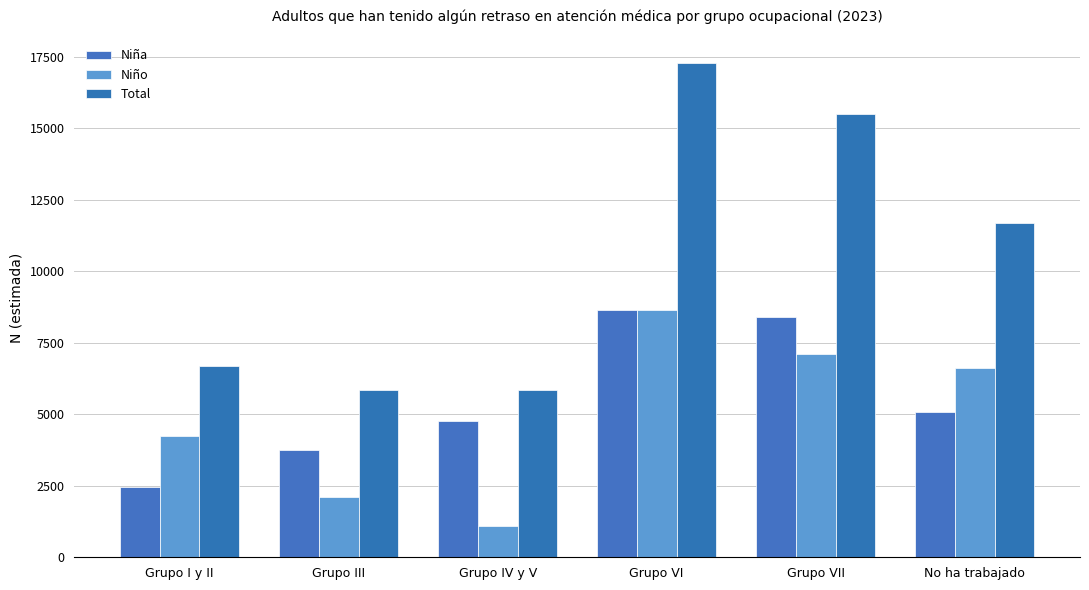

What is the spread (max minus min) of values at Grupo VII?

8392